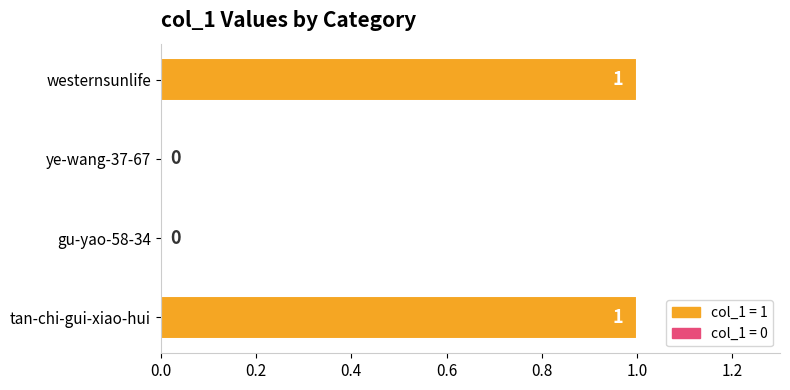

How many values are between 0 and 1?

4